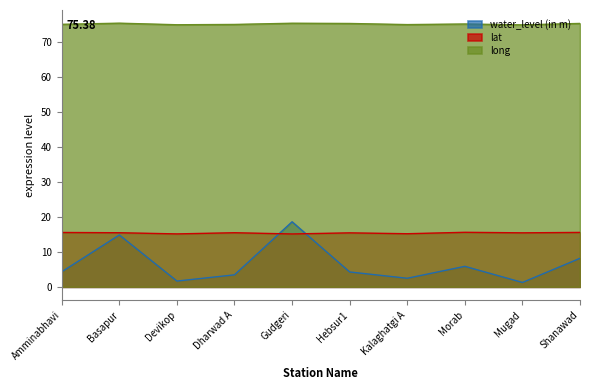

How many values in the long series are below 75?

3